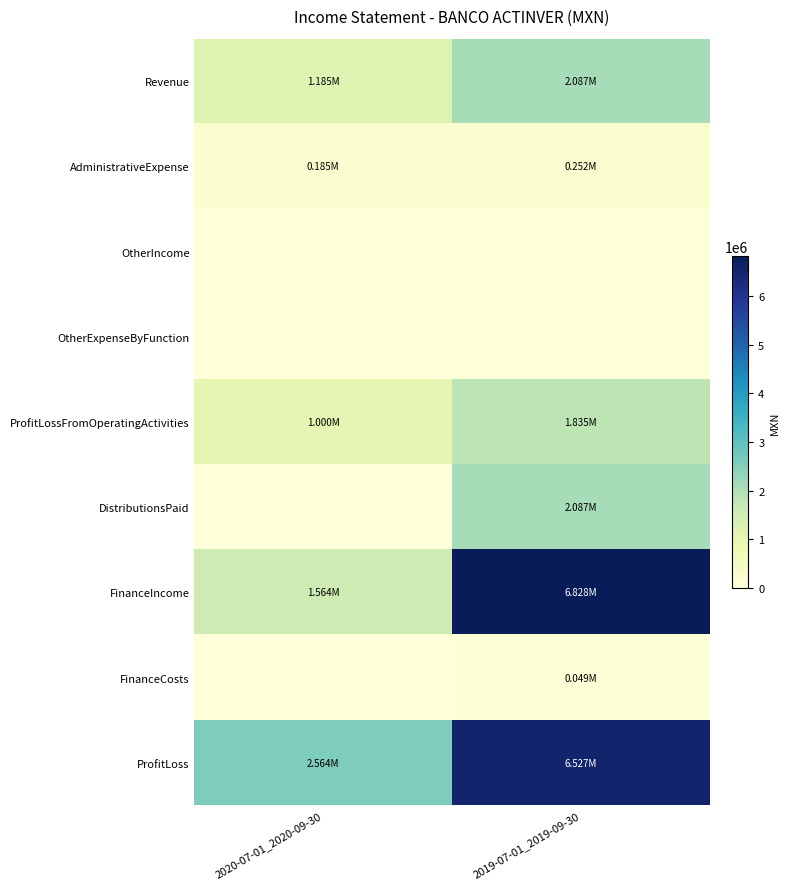

How many series are shown in this chart?

9